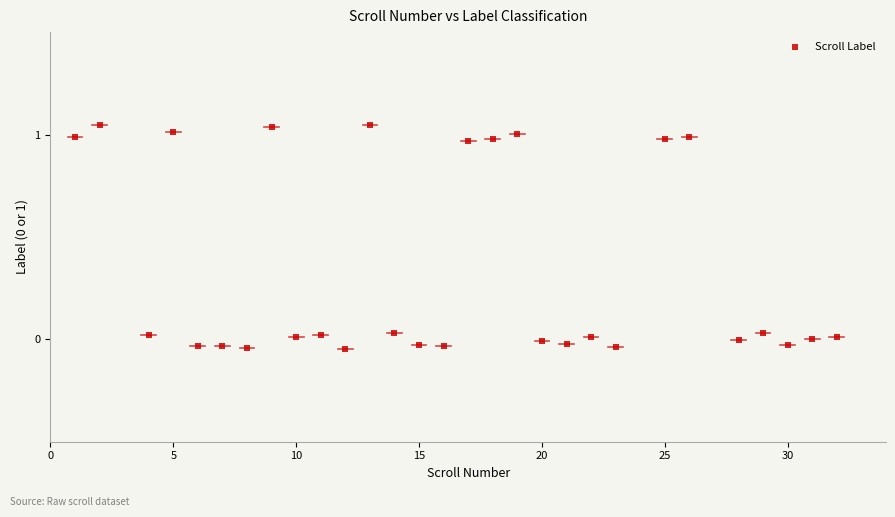

What is the range of X values (max minus min)?

31.0